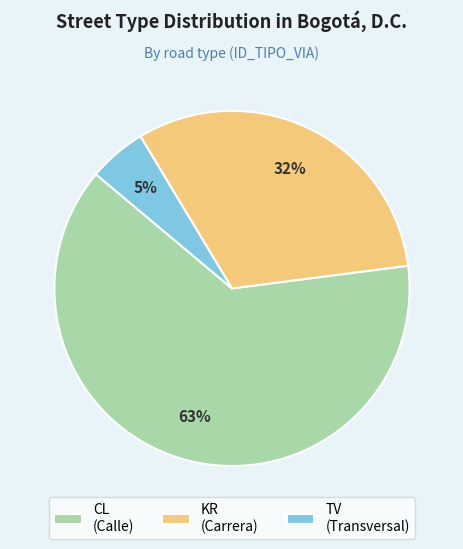

Approximately how many times larger is the value at KR compared to CL?

0.5